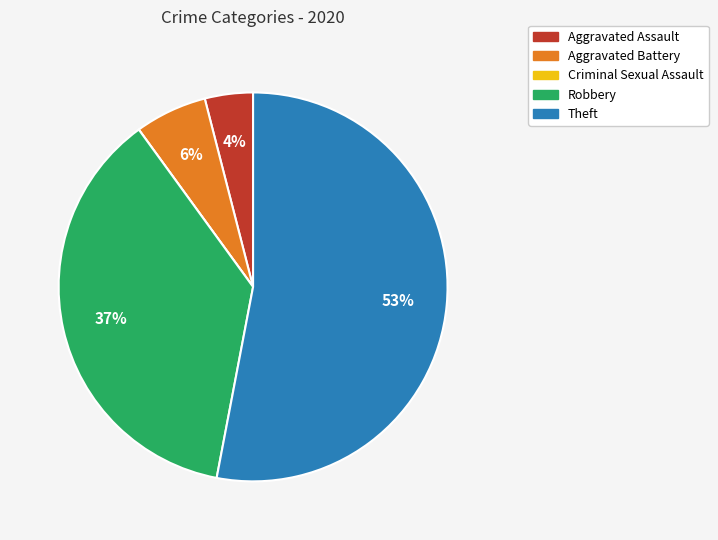

To the nearest percent, what percentage of the pie is Aggravated Battery?

6%